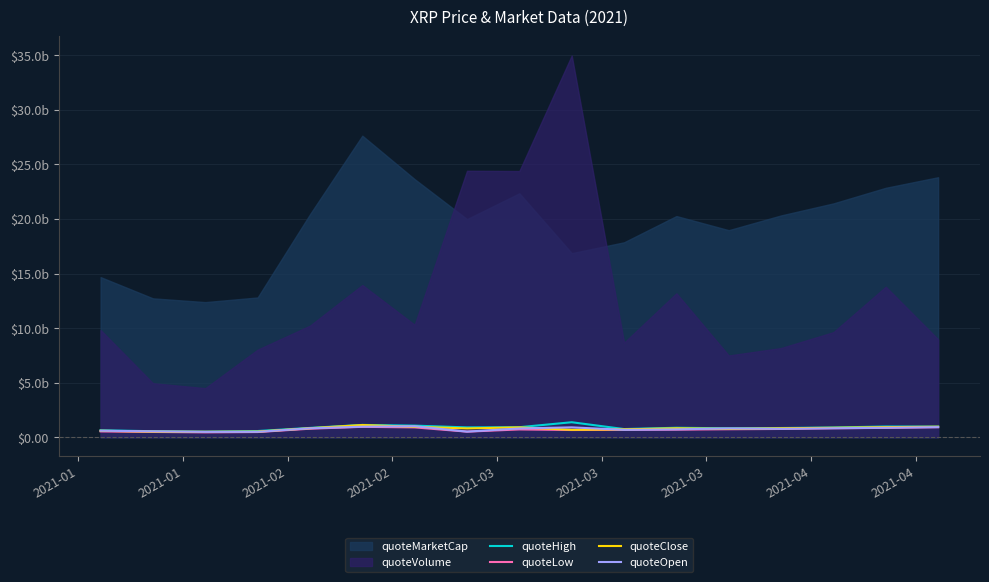

Is it true that quoteHigh equals 442614586.0 at 2021-01?

False